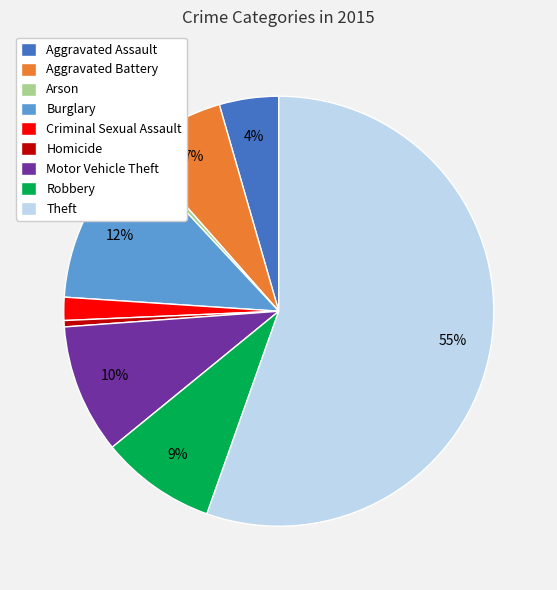

To the nearest percent, what is the difference between the Criminal Sexual Assault and Burglary slice percentages?

10%